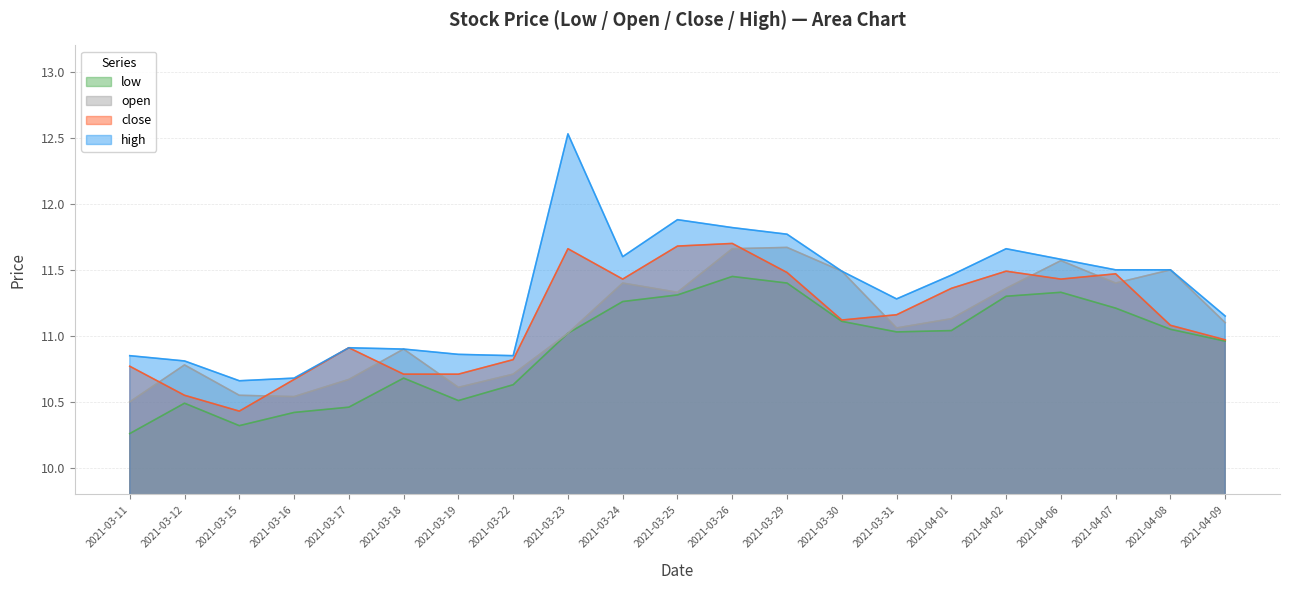

True or false: high and close cross at least once.

False